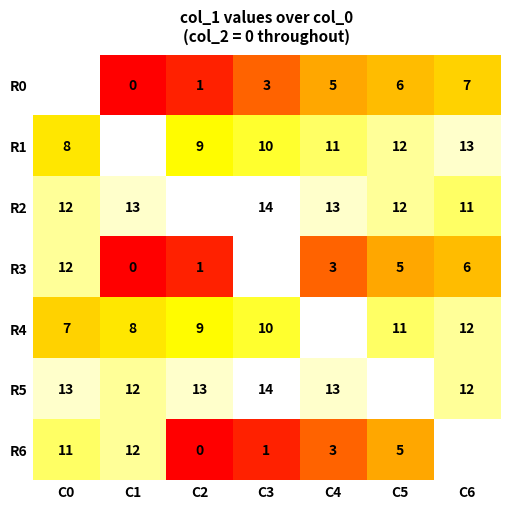

Is the value of R3 at C1 greater than the value of R1 at C2?

No